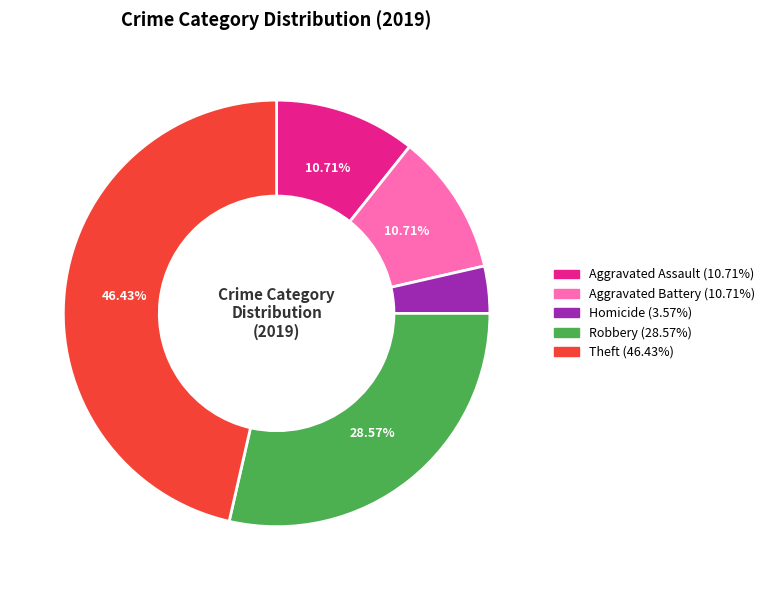

Is there any slice that represents more than half of the pie?

No